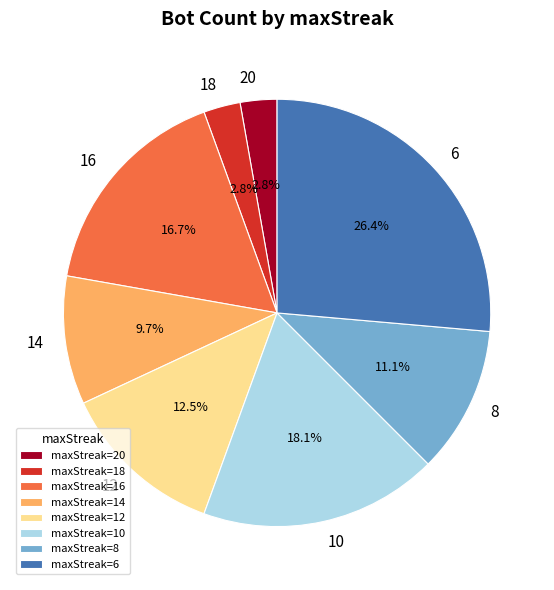

How many slices are in this pie chart?

8